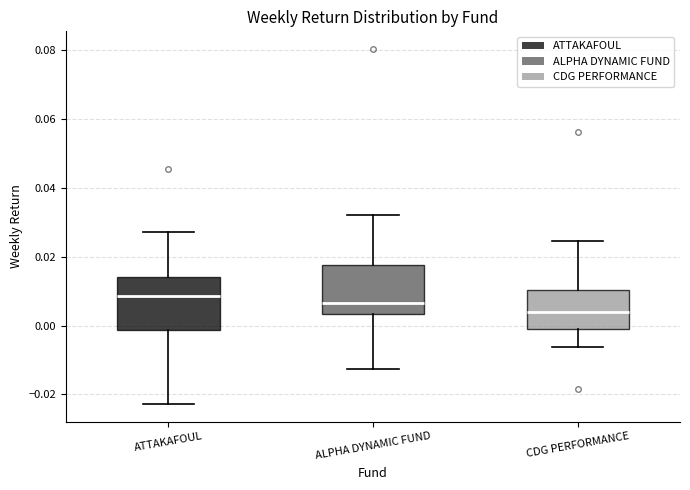

Reading left to right, transcribe this box plot: for each box, give where its median line is, the range the box spans, and where its two whiskers end, as read against the y-axis. The values are not printed on the chart, so give them approximately, as read against the axis.

ATTAKAFOUL: median 0.008, box -0.002 to 0.014, whiskers -0.022 to 0.028
ALPHA DYNAMIC FUND: median 0.006, box 0.004 to 0.018, whiskers -0.012 to 0.032
CDG PERFORMANCE: median 0.004, box -0.002 to 0.010, whiskers -0.006 to 0.024